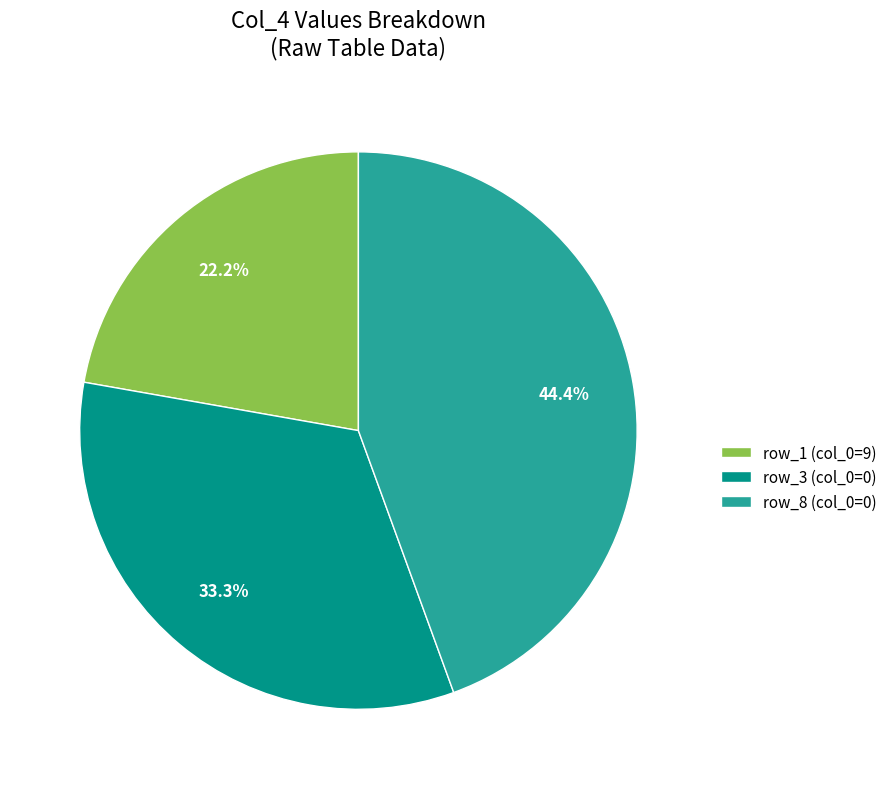

Count the number of slices in the pie.

3